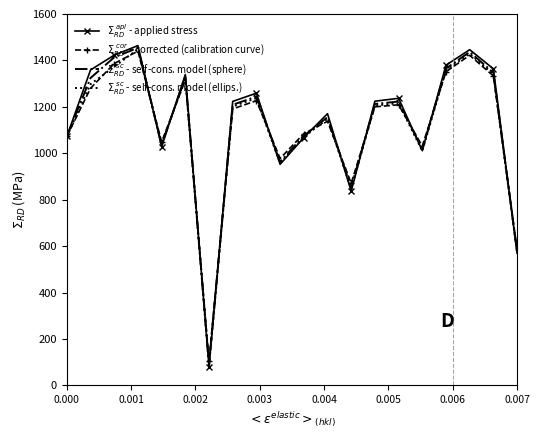

What is the maximum value shown in the chart?

1463.9